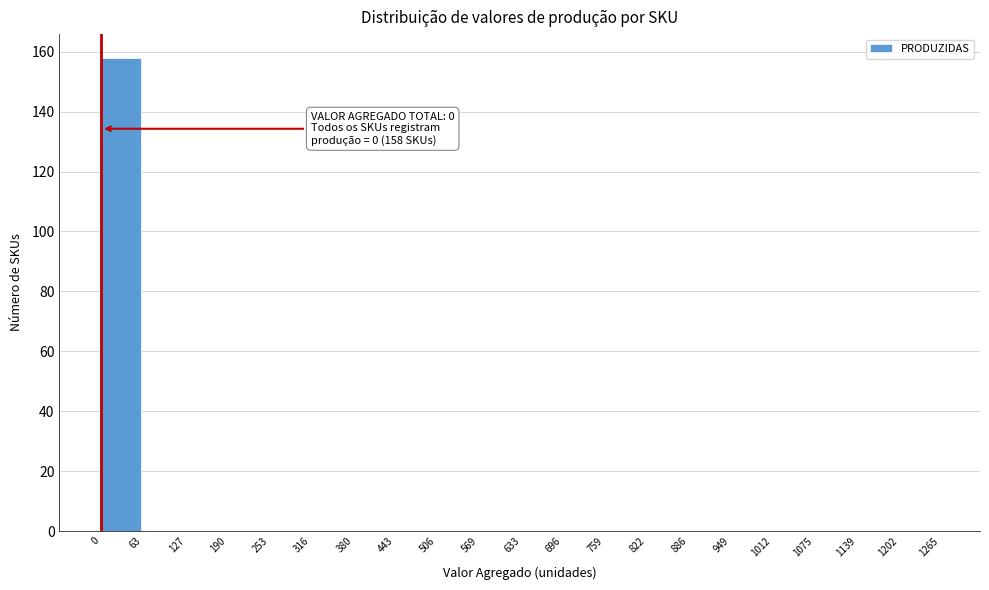

Reading left to right, transcribe all the data shown in this chart.

0=158	63=0	127=0	190=0	253=0	316=0	380=0	443=0	506=0	569=0	633=0	696=0	759=0	822=0	886=0	949=0	1012=0	1075=0	1139=0	1202=0